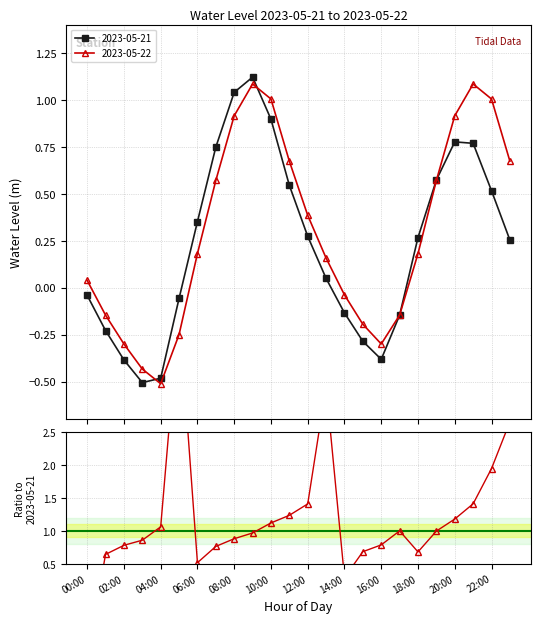

What is the average value of the 2023-05-21 series?

0.2